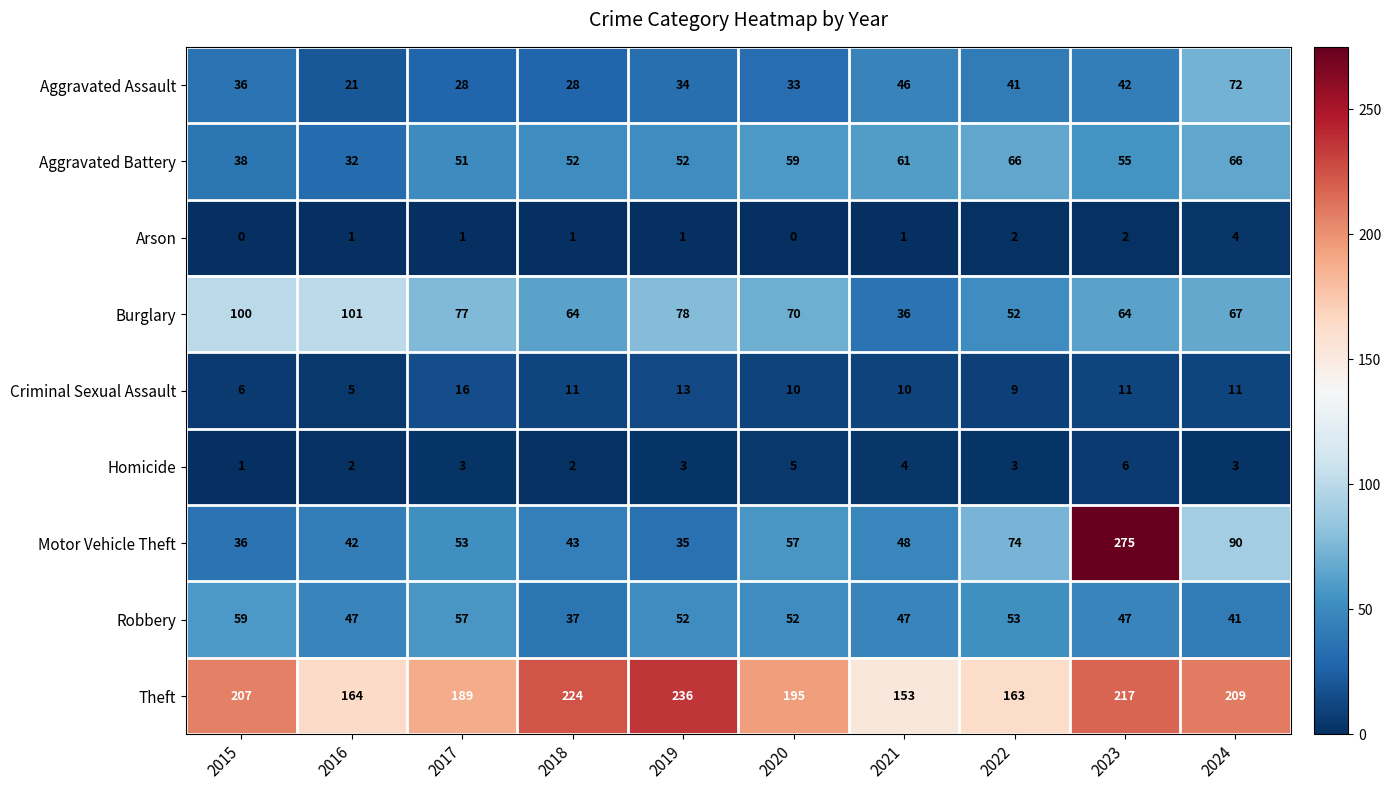

Is it true that Theft equals 195 at 2020?

True